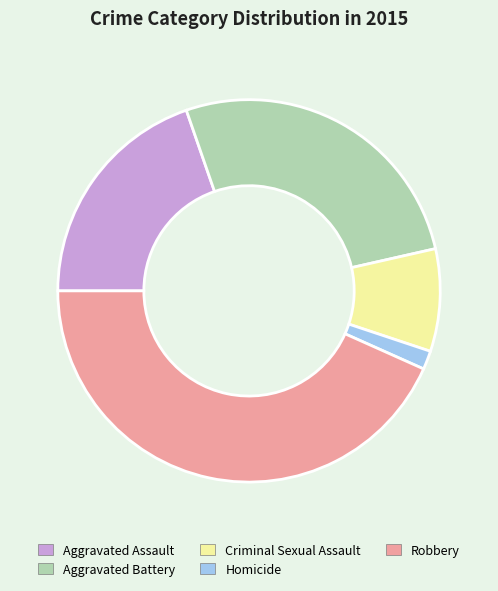

Which category has the biggest portion of the pie?

Robbery